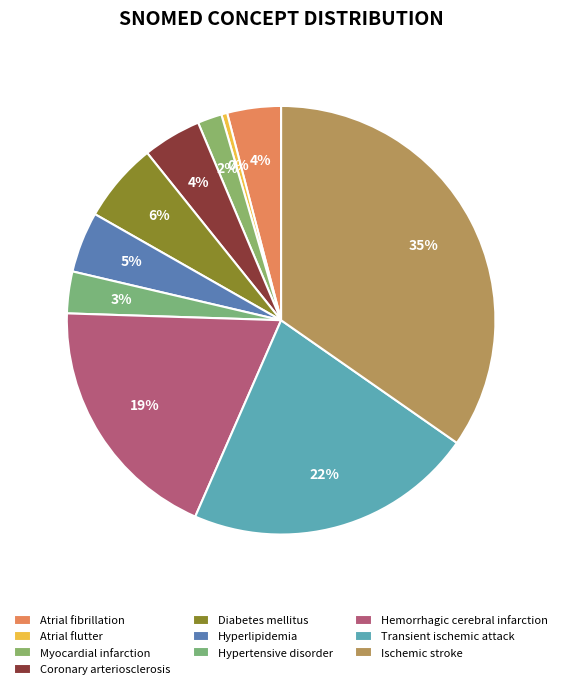

Which category has the smallest portion of the pie?

Atrial flutter